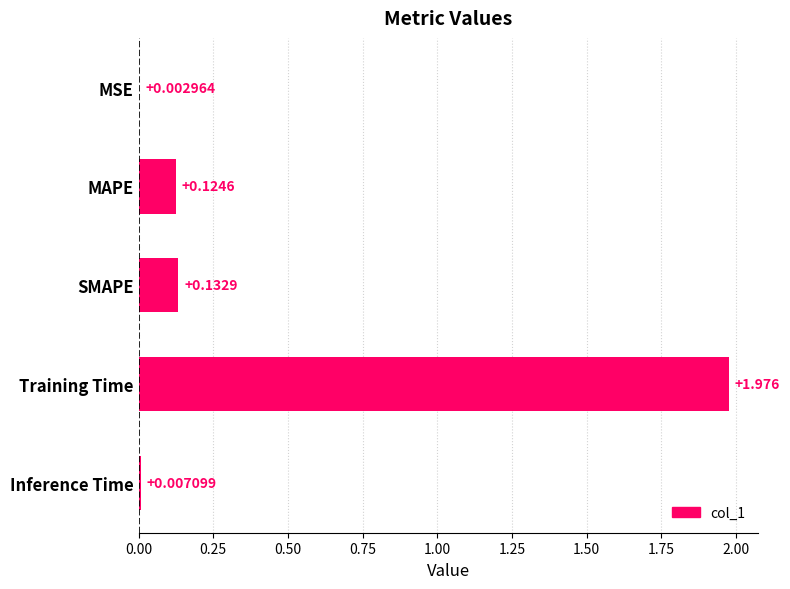

Which has a higher value, MSE or SMAPE?

SMAPE